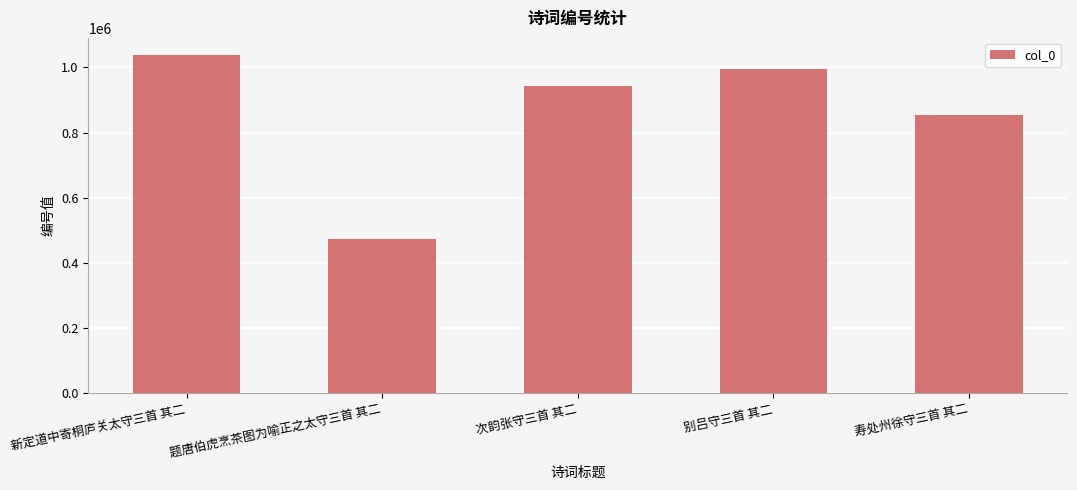

List the labels in order of value, largest first.

新定道中寄桐庐关太守三首 其二, 别吕守三首 其二, 次韵张守三首 其二, 寿处州徐守三首 其二, 题唐伯虎烹茶图为喻正之太守三首 其二